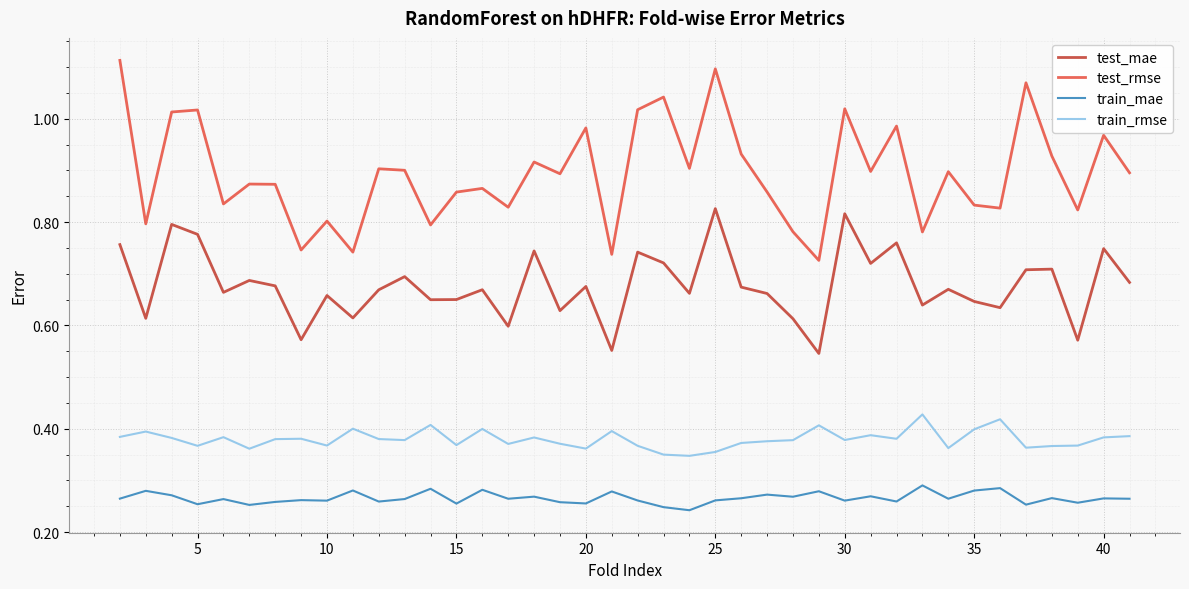

Which series has the largest range (max minus min)?

test_rmse